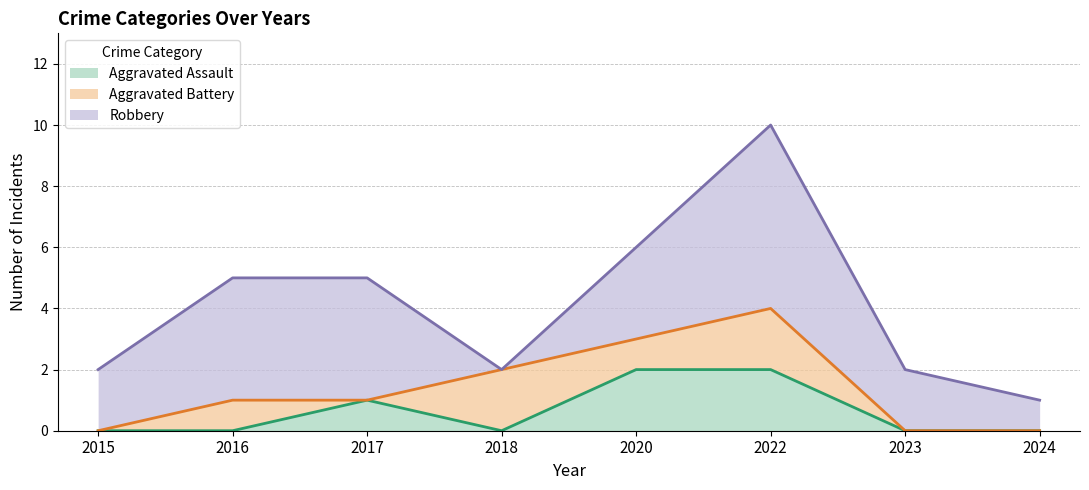

What are all the series names shown in the legend?

Aggravated Assault, Aggravated Battery, Robbery